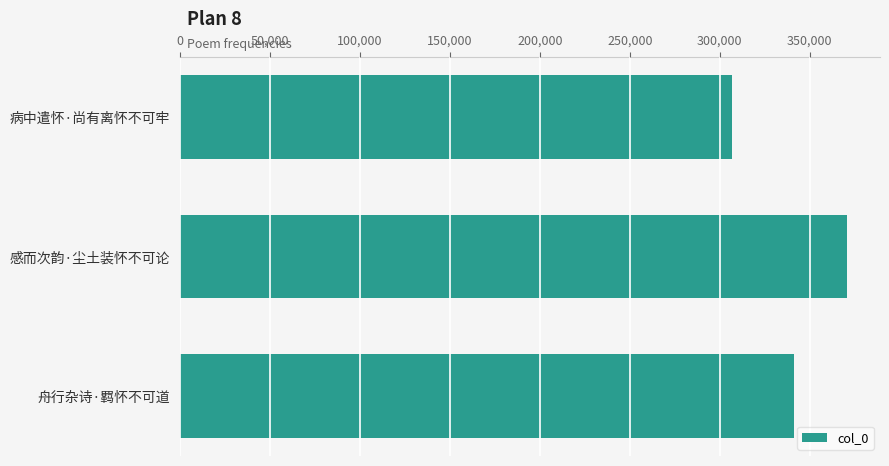

Rank the categories by value from highest to lowest.

感而次韵·尘土装怀不可论, 舟行杂诗·羁怀不可道, 病中遣怀·尚有离怀不可牢